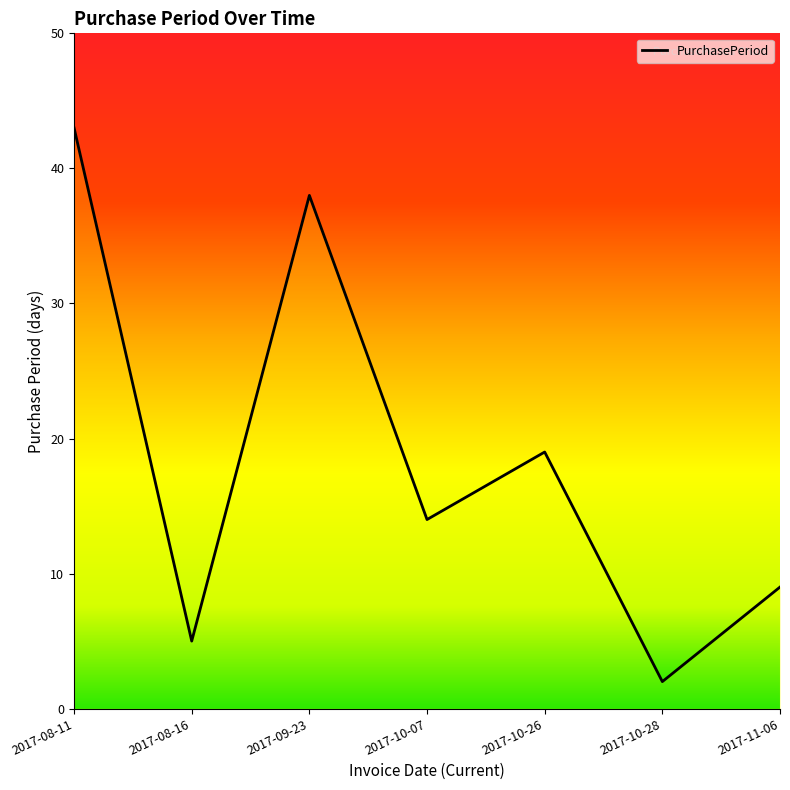

What is the label of the 5th point from the right?

2017-09-23